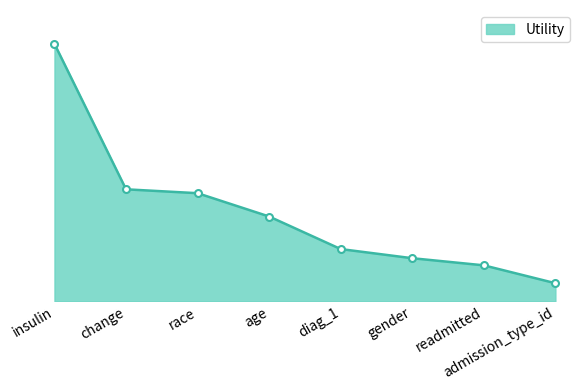

What is the minimum value shown in the chart?

0.1